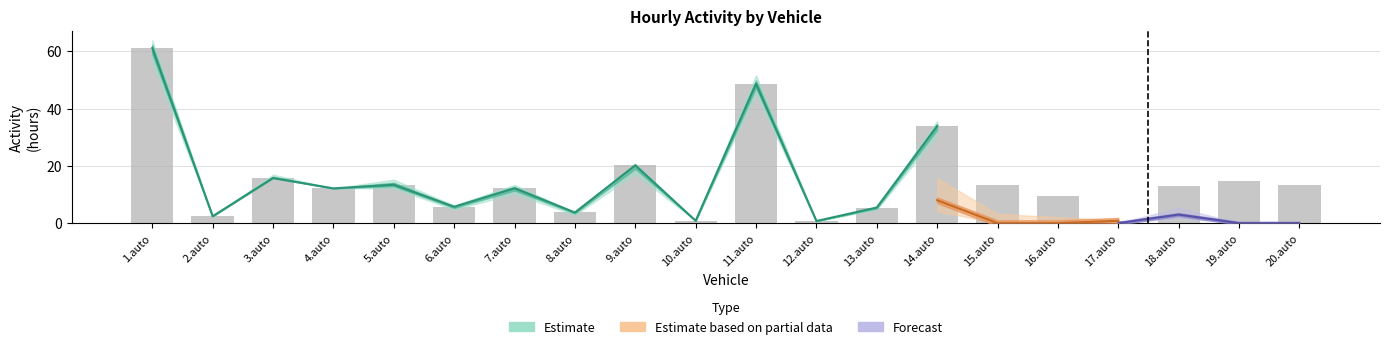

At which category is the sum across all series the highest?

1.auto